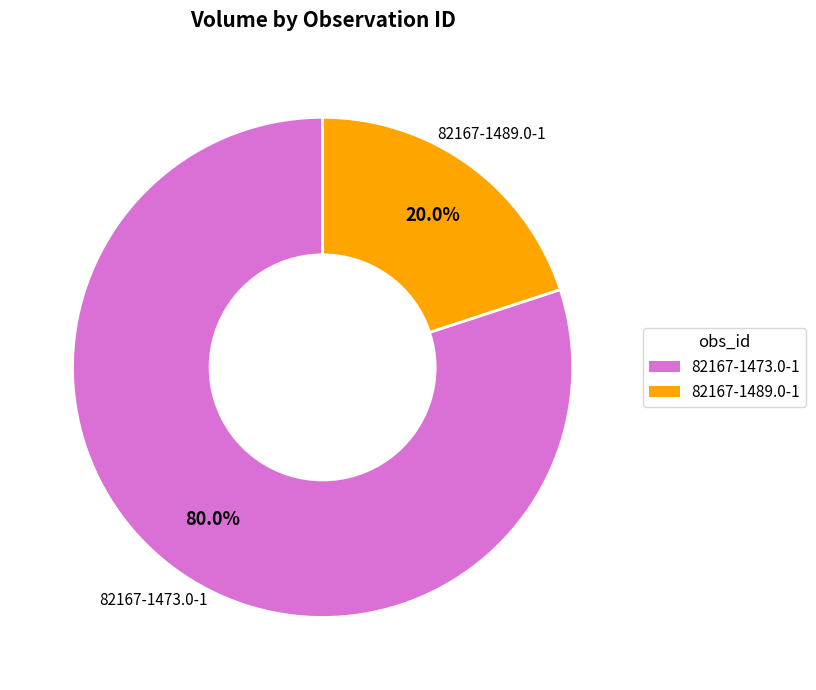

To the nearest percent, what percentage of the pie is 82167-1473.0-1?

80%